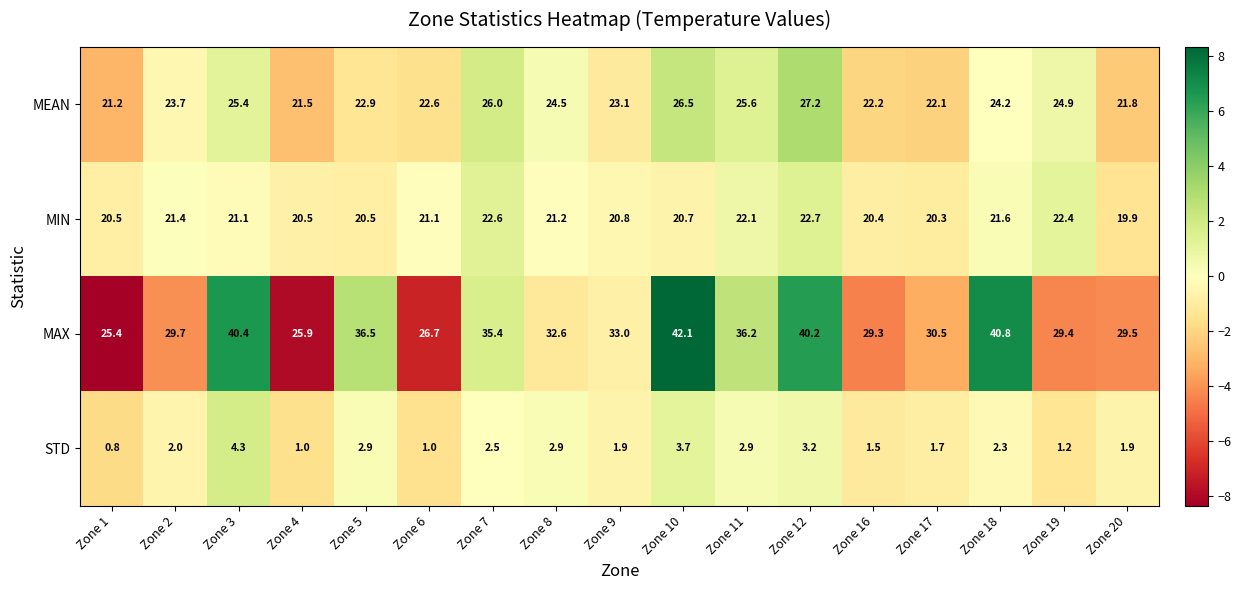

How many distinct data groups are displayed?

4